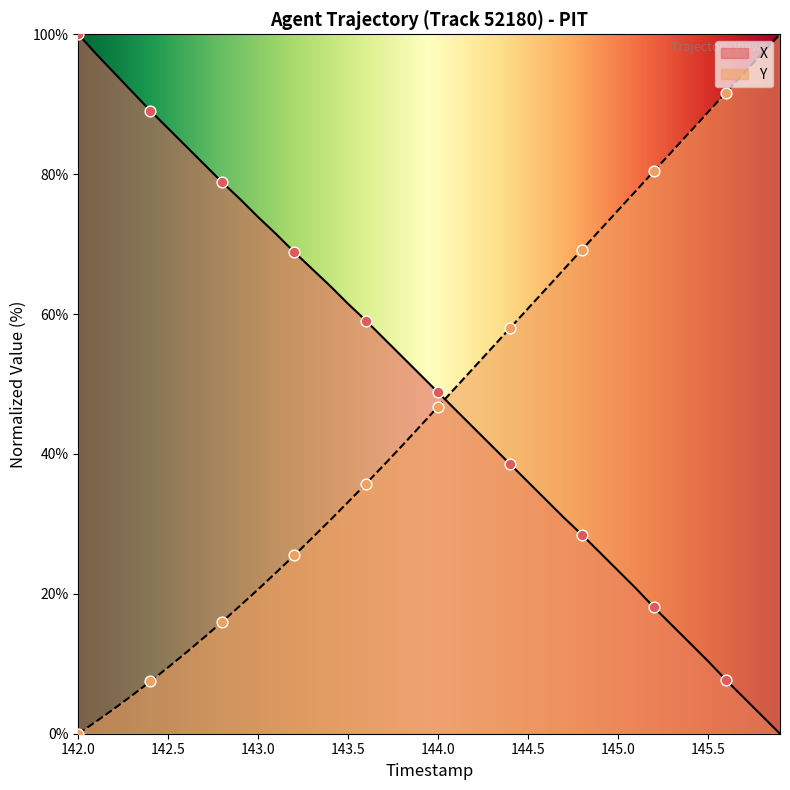

At how many categories does at least one series exceed 8?

40